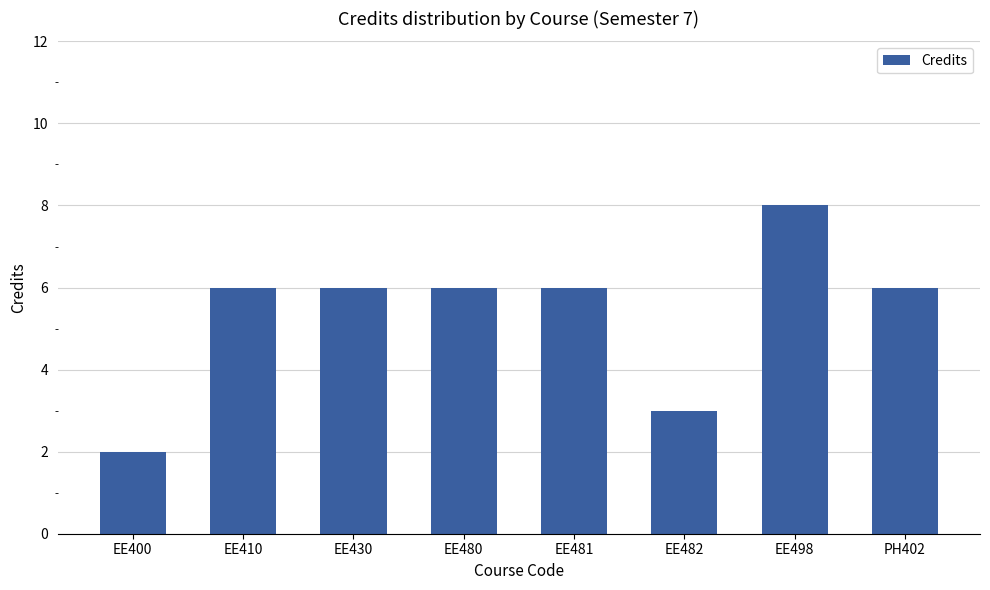

The value at EE480 is 2. True or false?

False